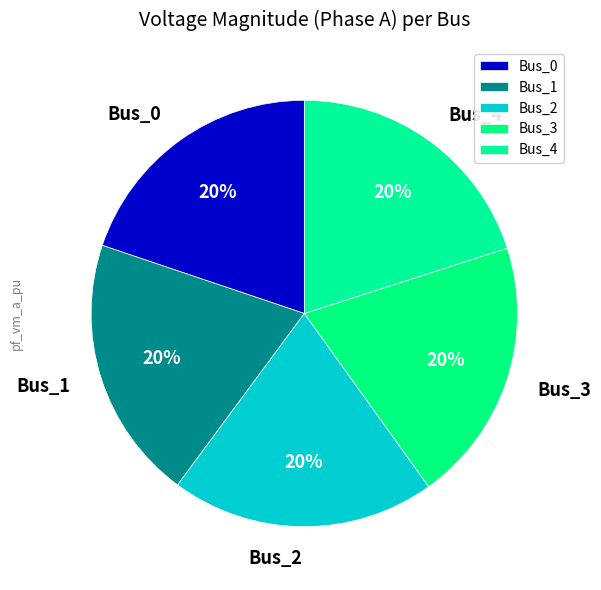

To the nearest percent, what percentage of the pie is Bus_1?

20%